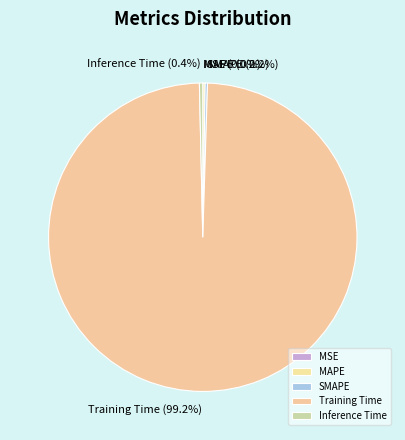

To the nearest percent, what is the difference between the largest and smallest slice percentages?

99%